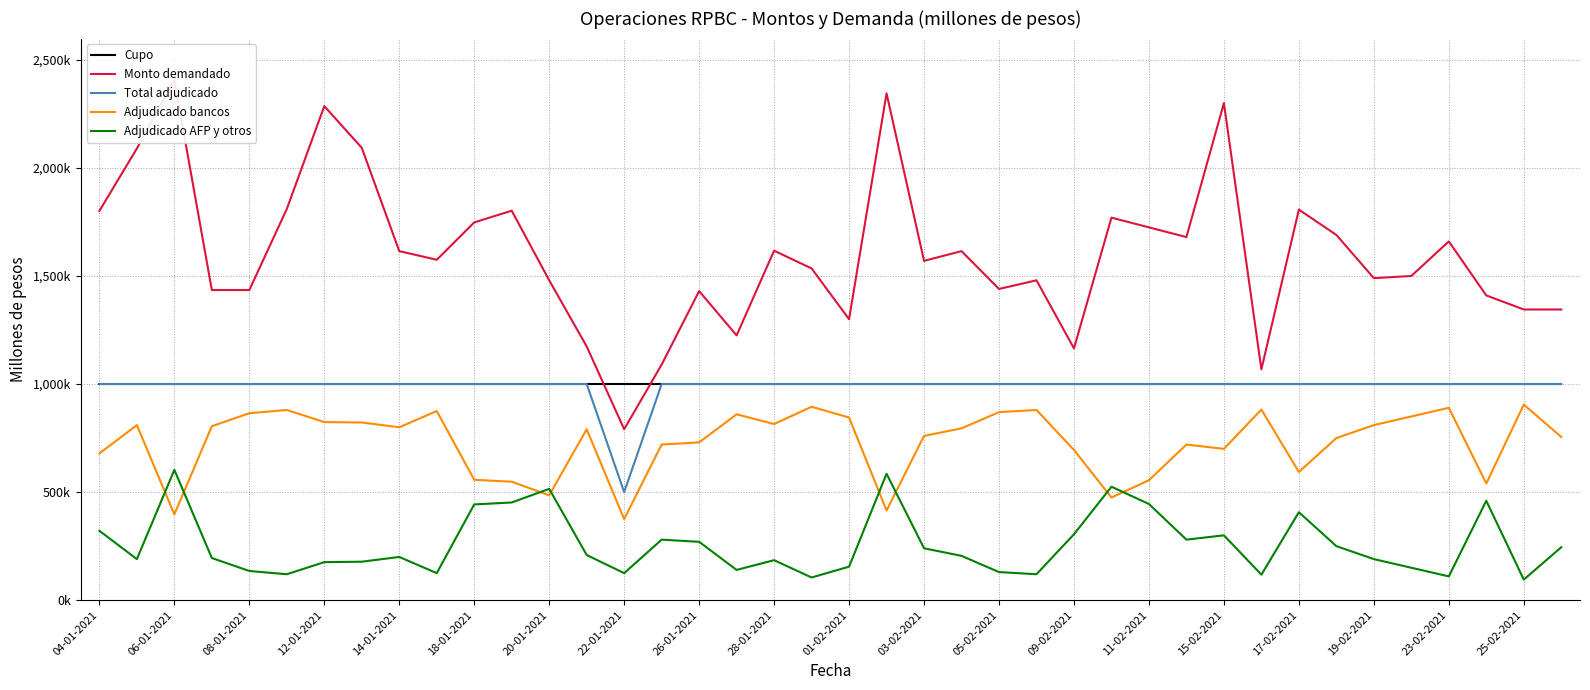

What is the value of the Cupo point at the 22nd from the left?

1000000